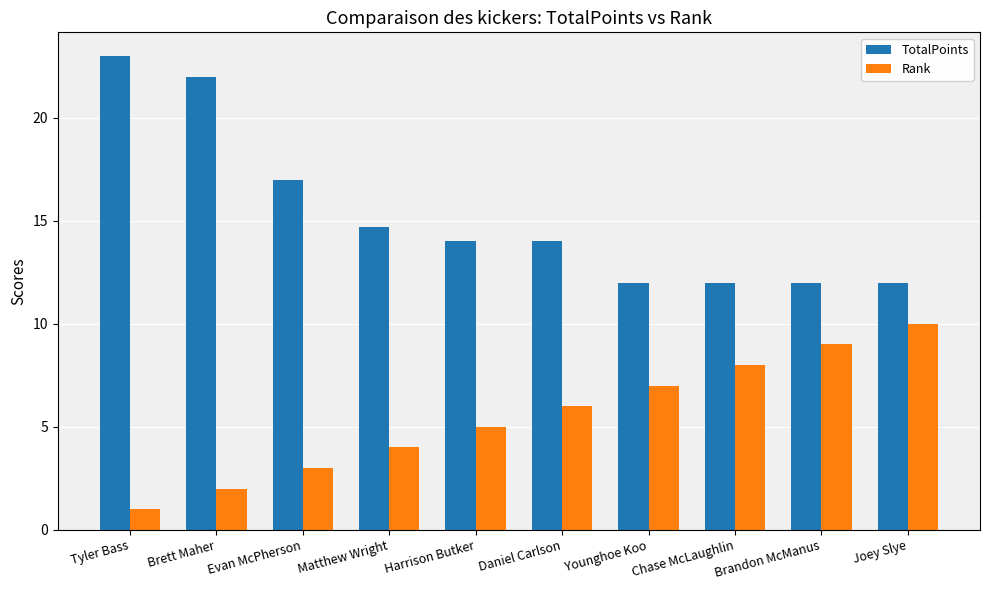

At which label is Rank closest to 5?

Harrison Butker